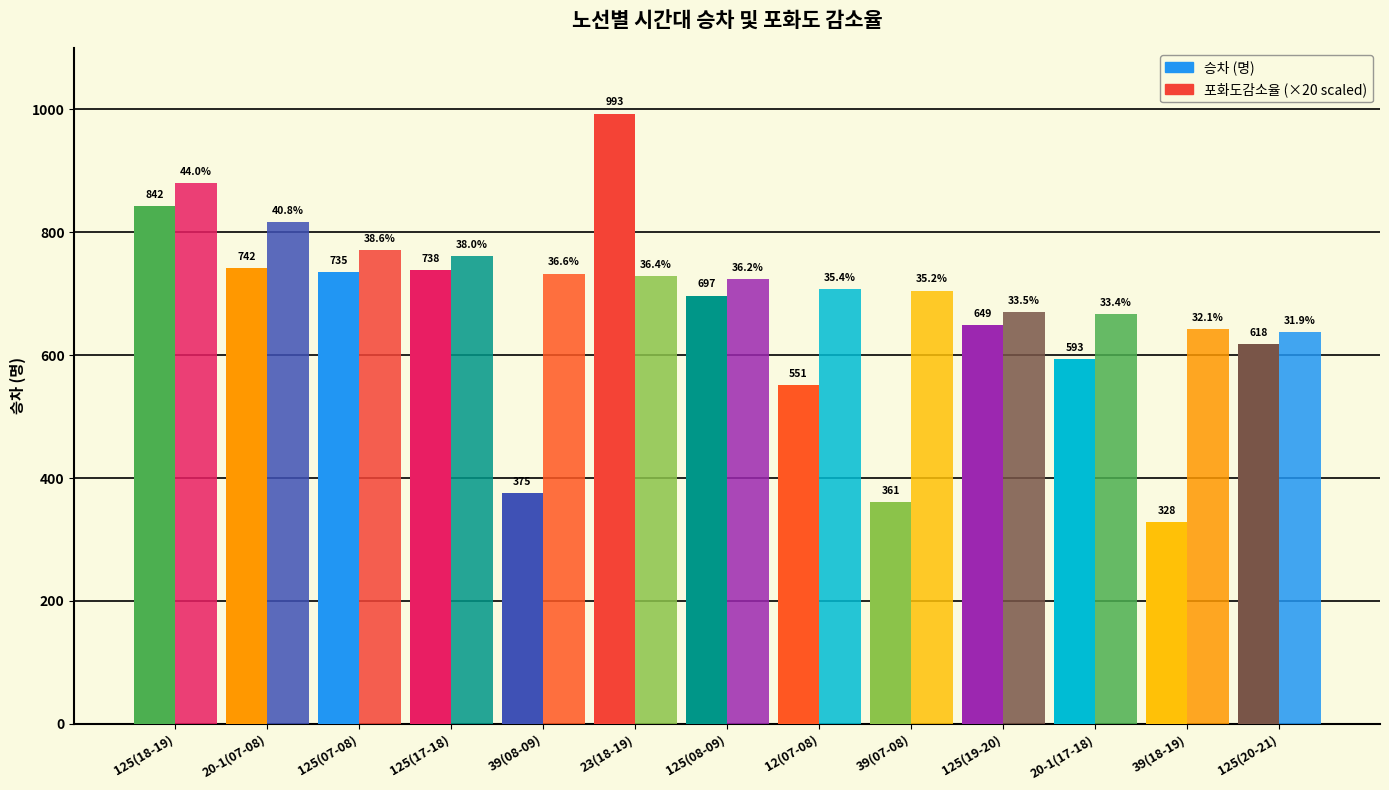

Count the number of data series in this chart.

2